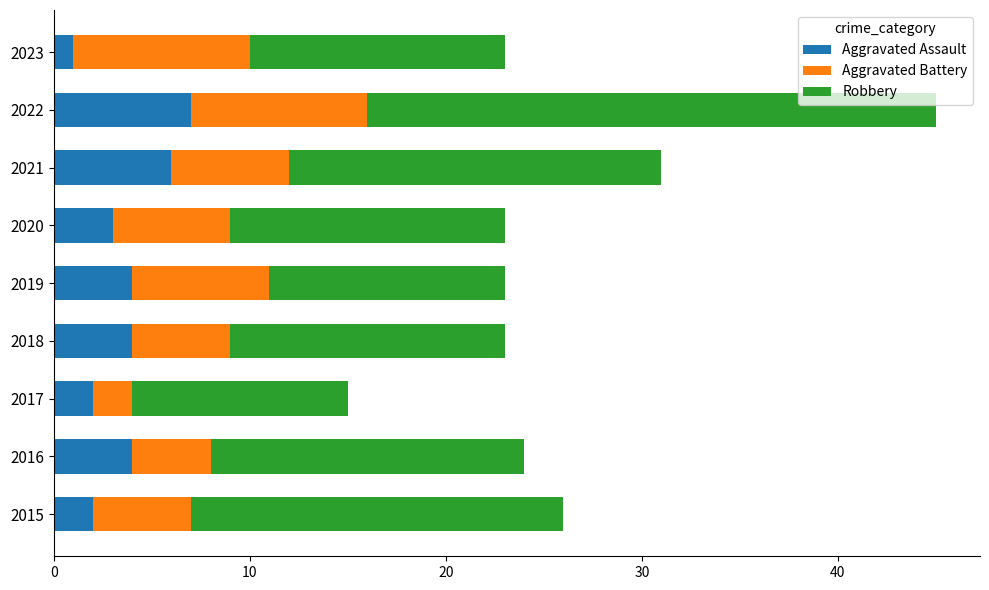

What is the difference between the maximum and minimum values in the Aggravated Assault series?

6